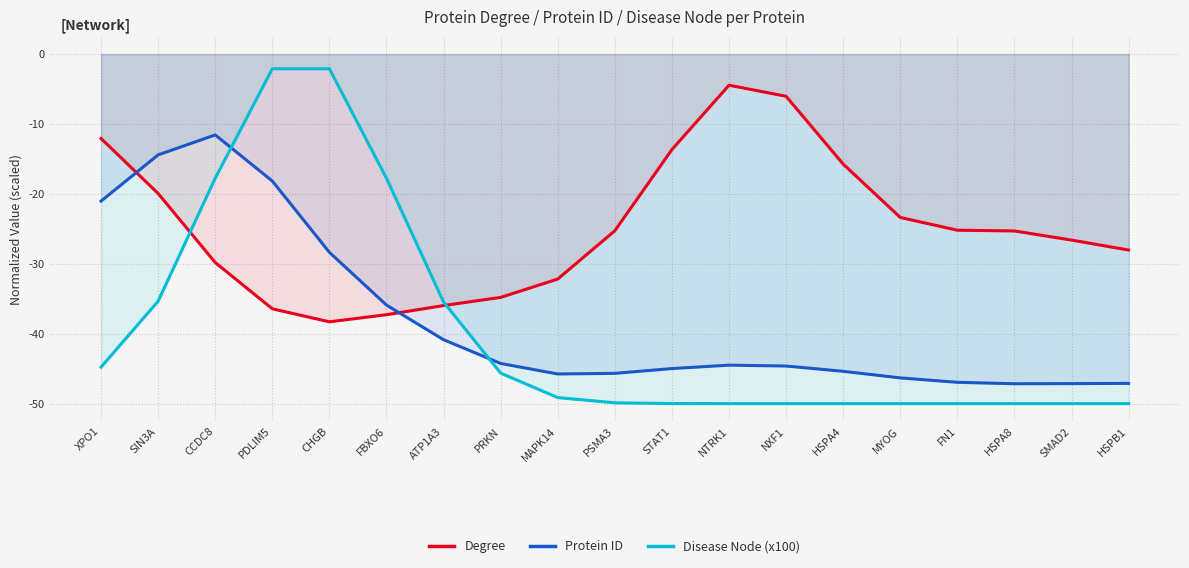

Between which two adjacent categories do Degree and Protein ID first intersect?

XPO1 and SIN3A